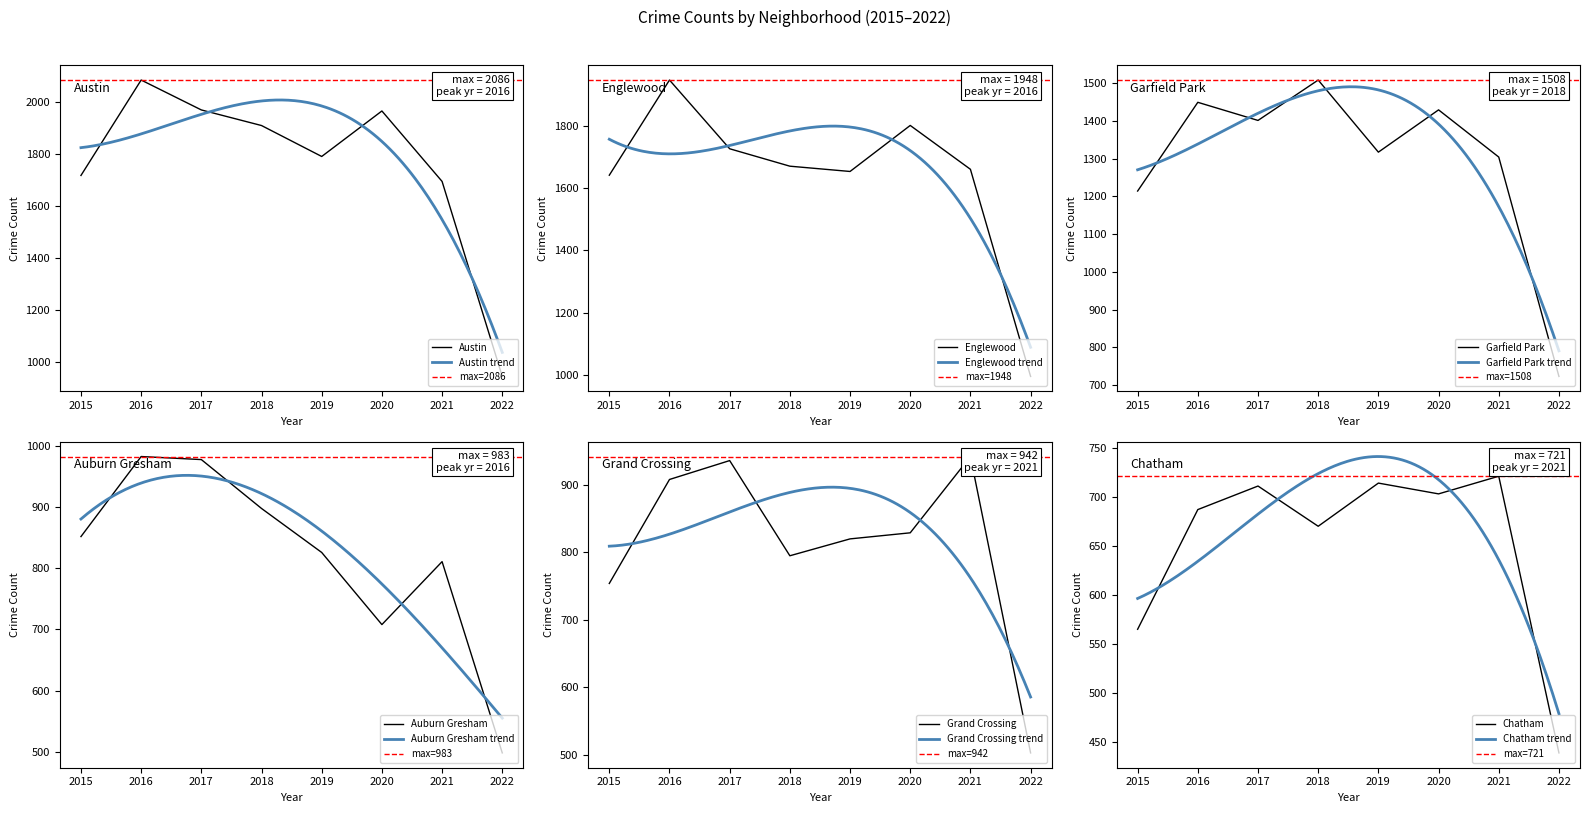

Is the value of Garfield Park at 2018 greater than the value of Grand Crossing at 2016?

Yes